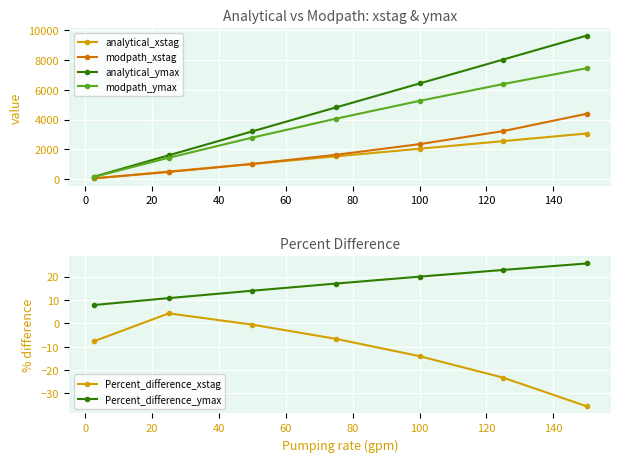

True or false: Percent_difference_xstag and analytical_xstag intersect in this chart.

False